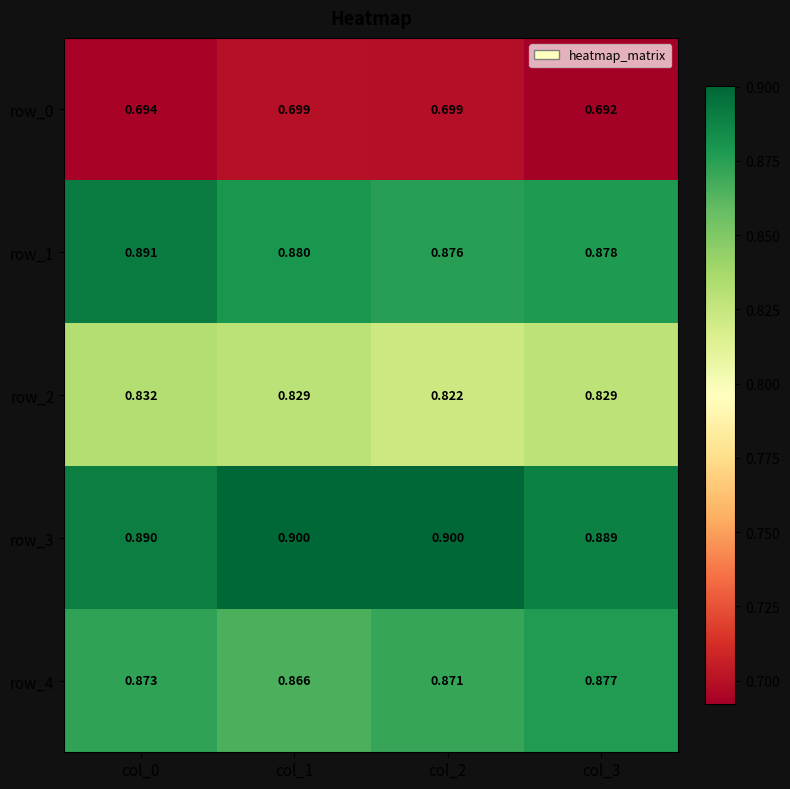

Is the value of row_4 at col_2 greater than the value of row_1 at col_1?

No